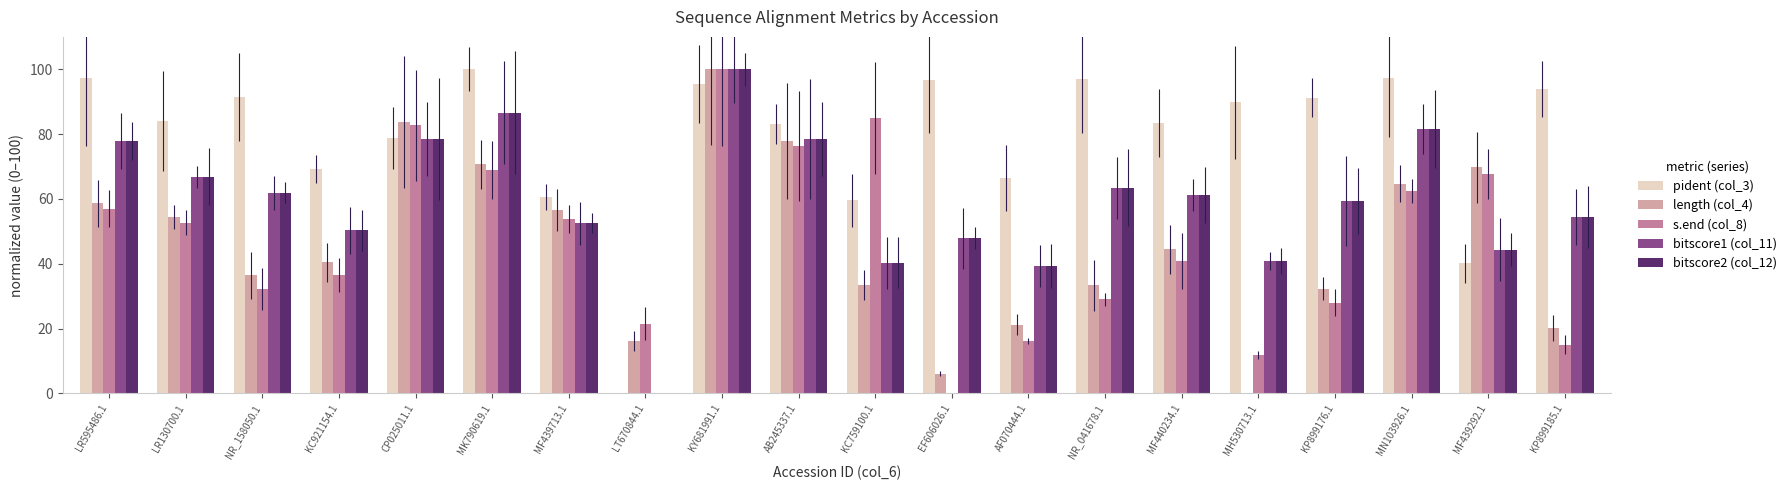

What is the label of the 13th bar from the left?

AF070444.1